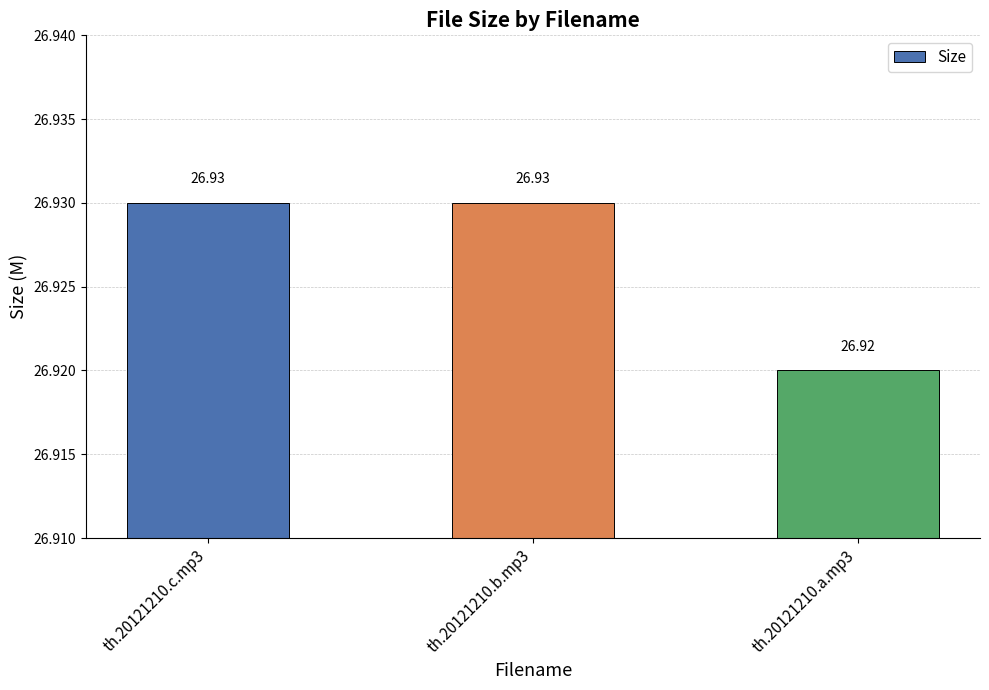

The chart shows a value of 26.9 at th.20121210.b.mp3. True or false?

True